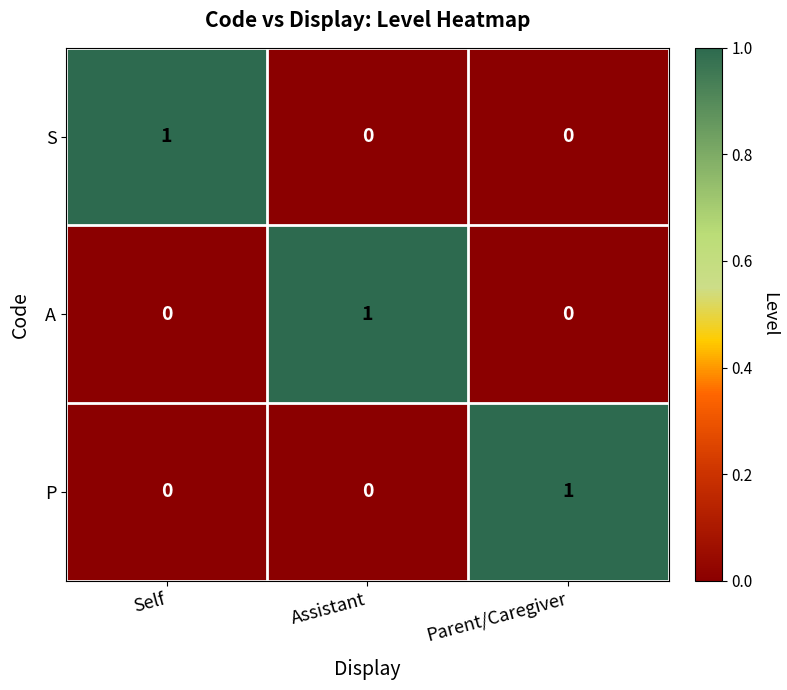

The S series shows 0 at Parent/Caregiver. True or false?

True